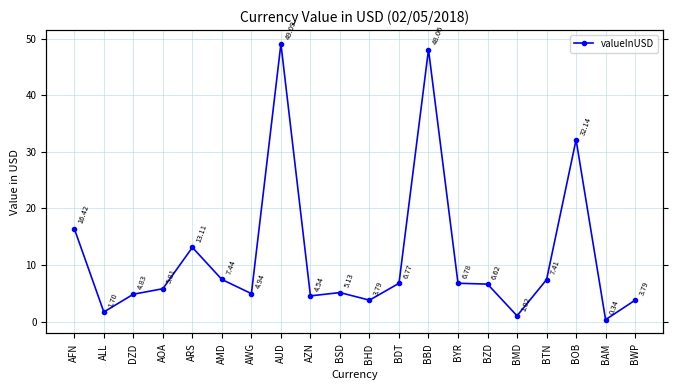

Which category has the highest value across all series?

AUD